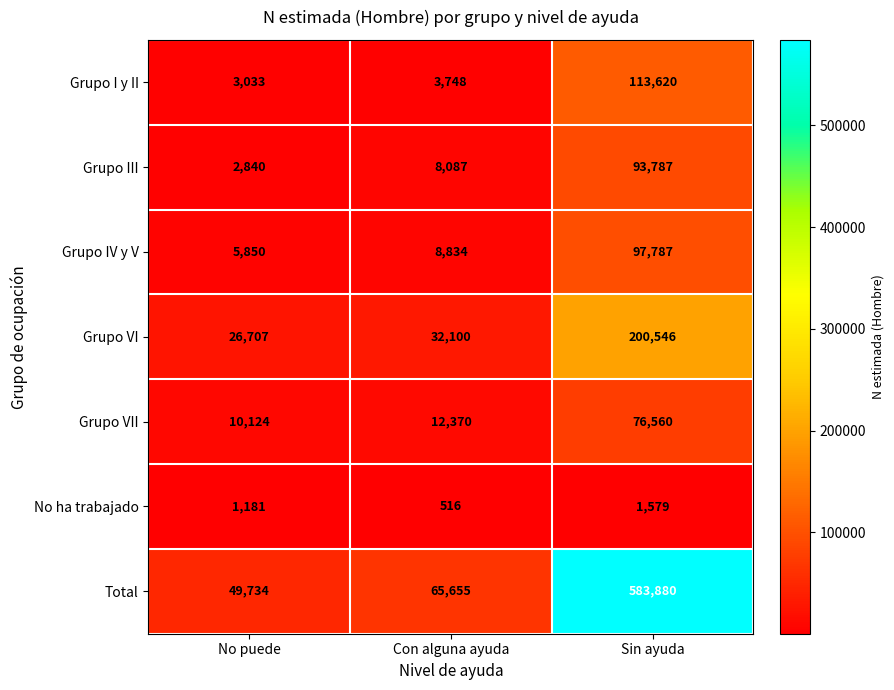

What is the minimum value for No ha trabajado?

516